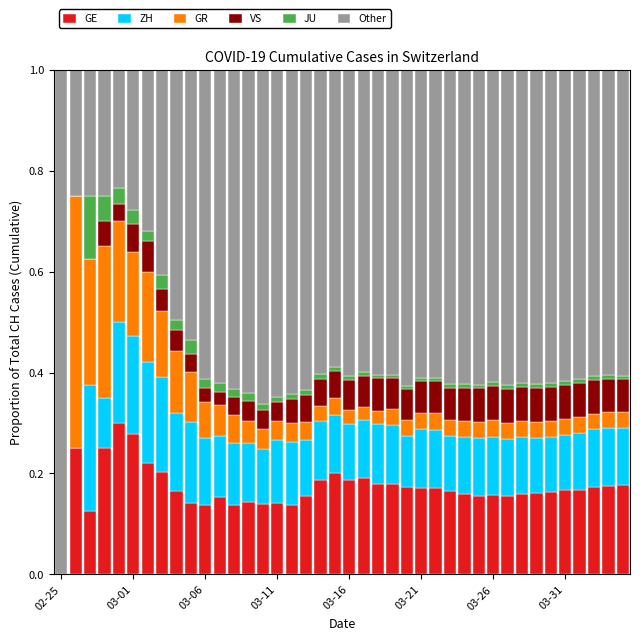

Are the bars grouped side by side (vs. stacked)?

No